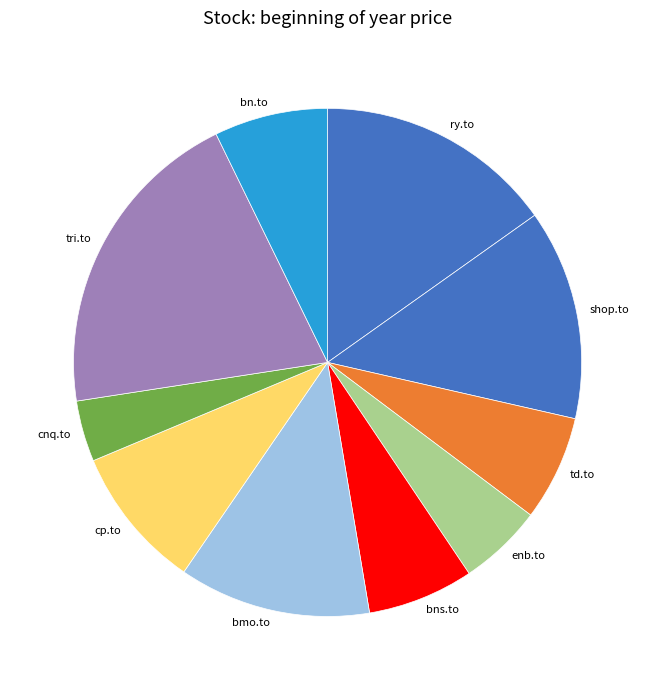

True or false: shop.to accounts for 20% of the total.

False